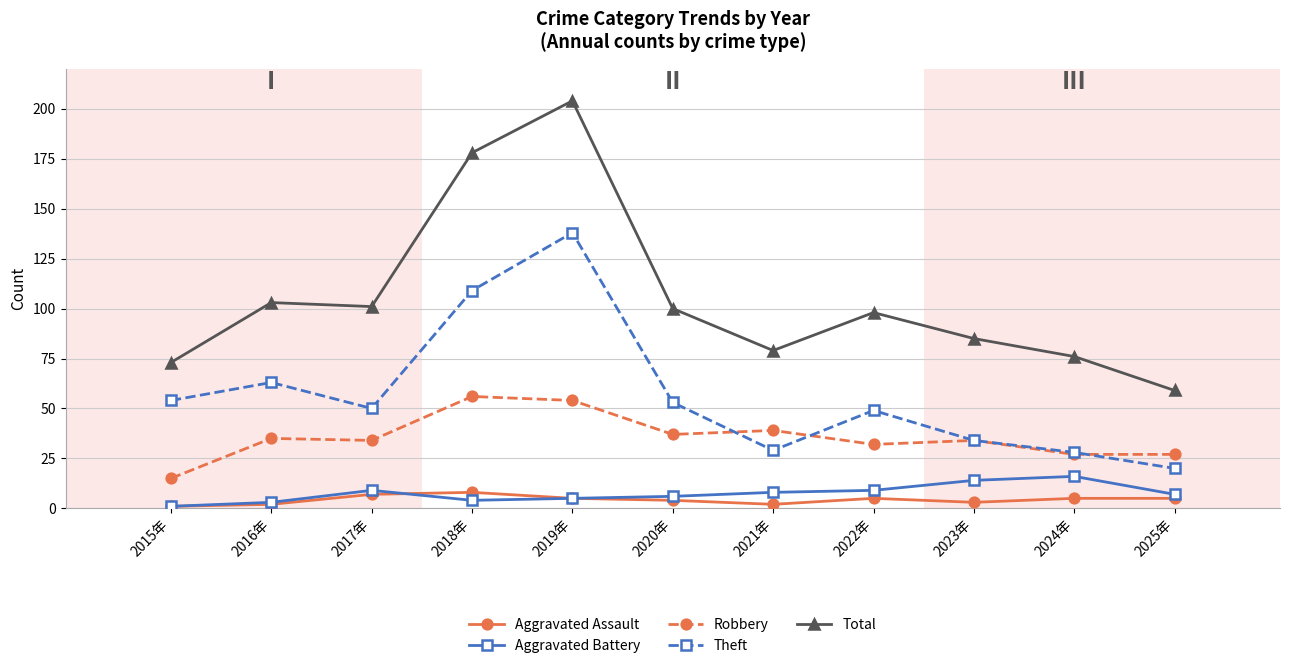

Which category has the highest value across all series?

2019年